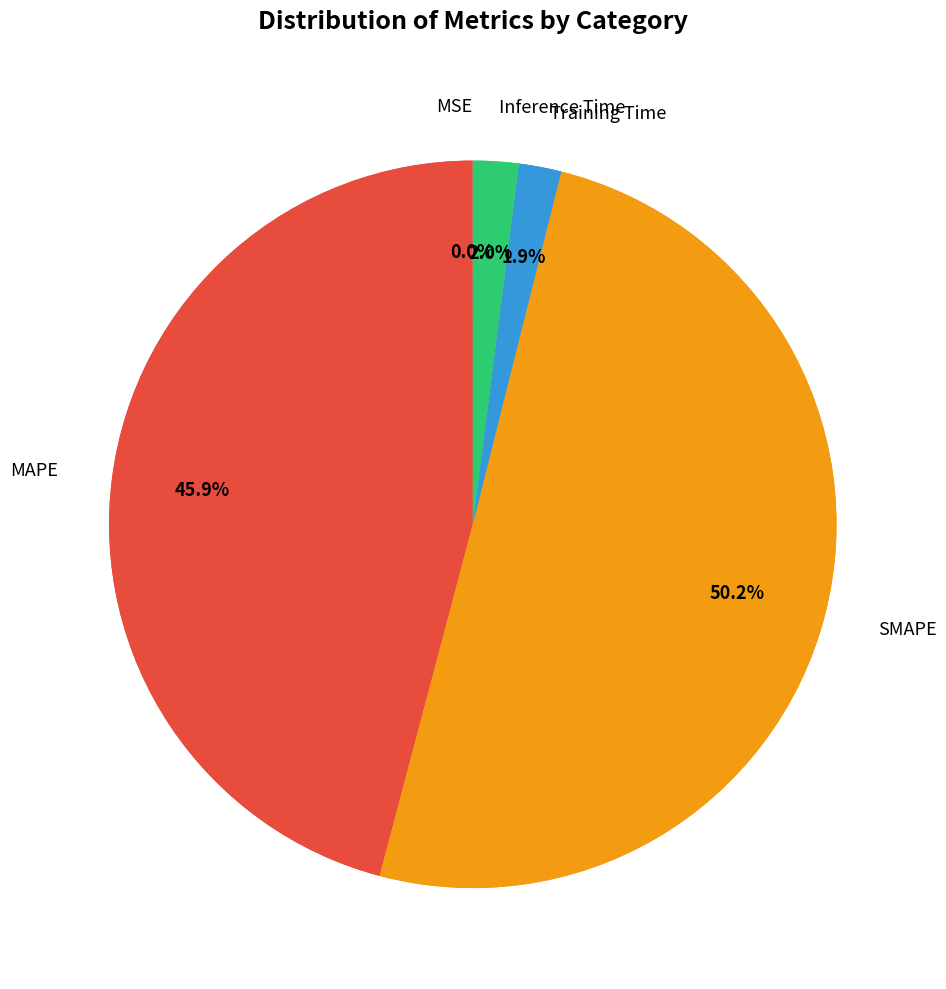

The Inference Time slice represents 2% of the pie. True or false?

True